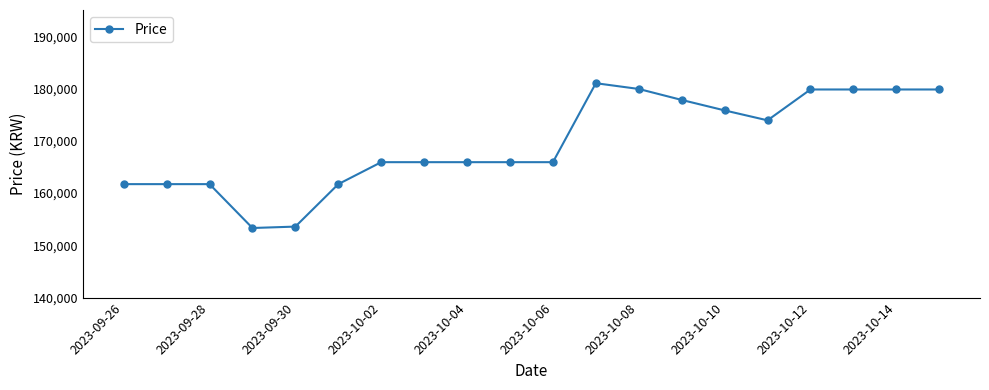

What is the sum of all values?

3390790